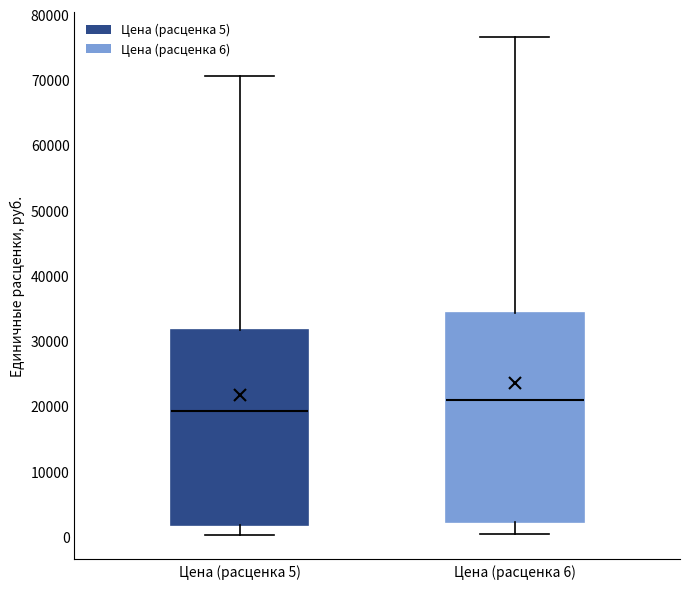

Which box has the highest median line?

Цена (расценка 6)